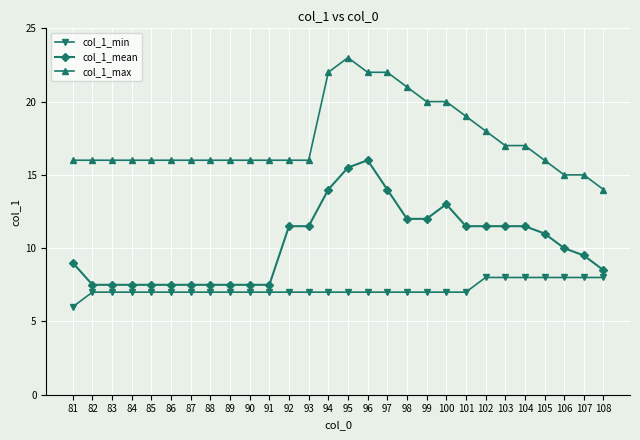

Reading right to left, transcribe all the data shown in this chart.

col_1_min: 8.0	8.0	8.0	8.0	8.0	8.0	8.0	7.0	7.0	7.0	7.0	7.0	7.0	7.0	7.0	7.0	7.0	7.0	7.0	7.0	7.0	7.0	7.0	7.0	7.0	7.0	7.0	6.0
col_1_mean: 8.5	9.5	10.0	11.0	11.5	11.5	11.5	11.5	13.0	12.0	12.0	14.0	16.0	15.5	14.0	11.5	11.5	7.5	7.5	7.5	7.5	7.5	7.5	7.5	7.5	7.5	7.5	9.0
col_1_max: 14.0	15.0	15.0	16.0	17.0	17.0	18.0	19.0	20.0	20.0	21.0	22.0	22.0	23.0	22.0	16.0	16.0	16.0	16.0	16.0	16.0	16.0	16.0	16.0	16.0	16.0	16.0	16.0